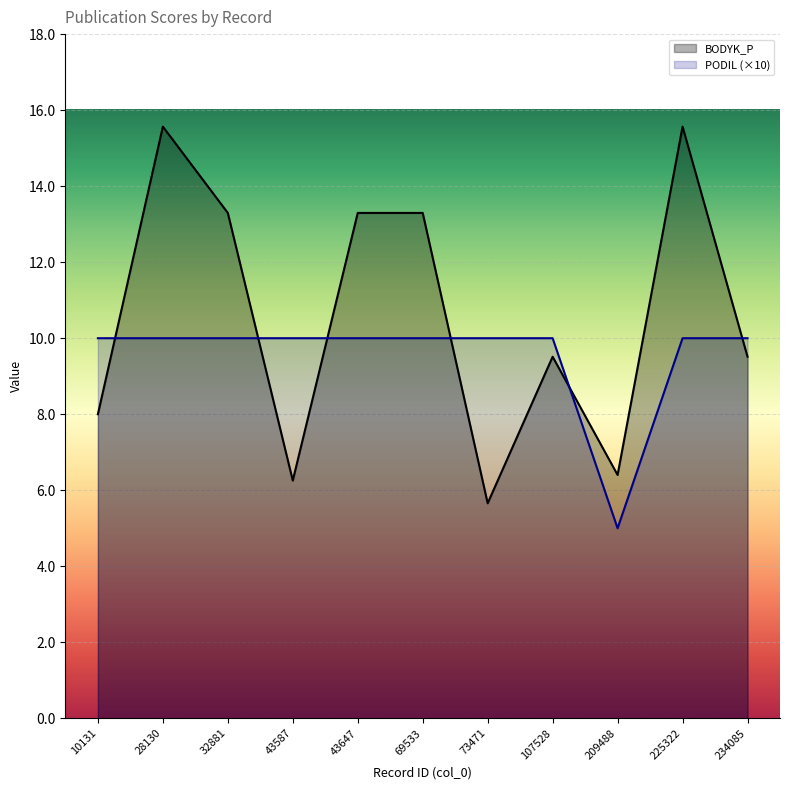

Rank the series by their maximum value, from highest to lowest.

BODYK_P, PODIL (×10)